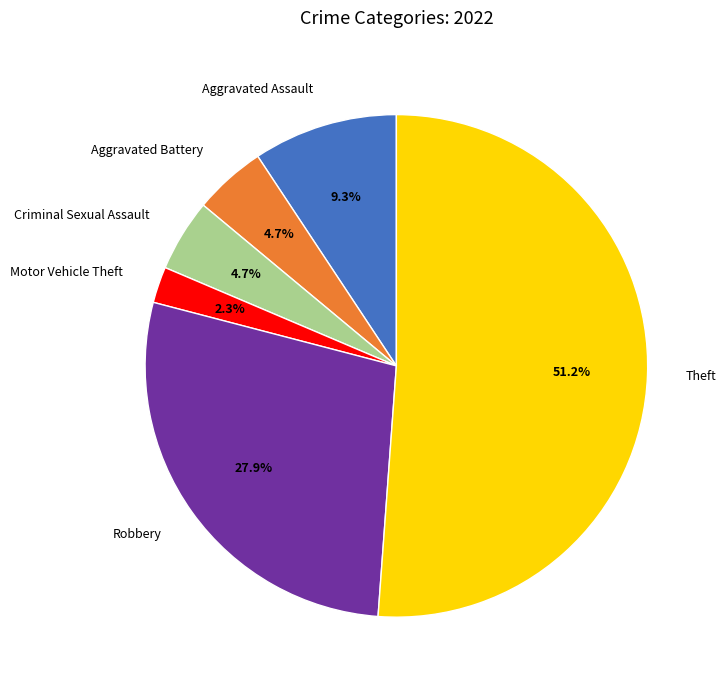

The Motor Vehicle Theft slice represents 2% of the pie. True or false?

True